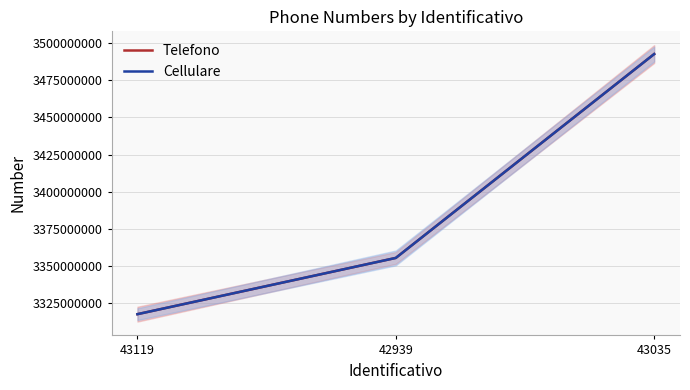

Rank the categories by Cellulare value from lowest to highest.

43119, 42939, 43035